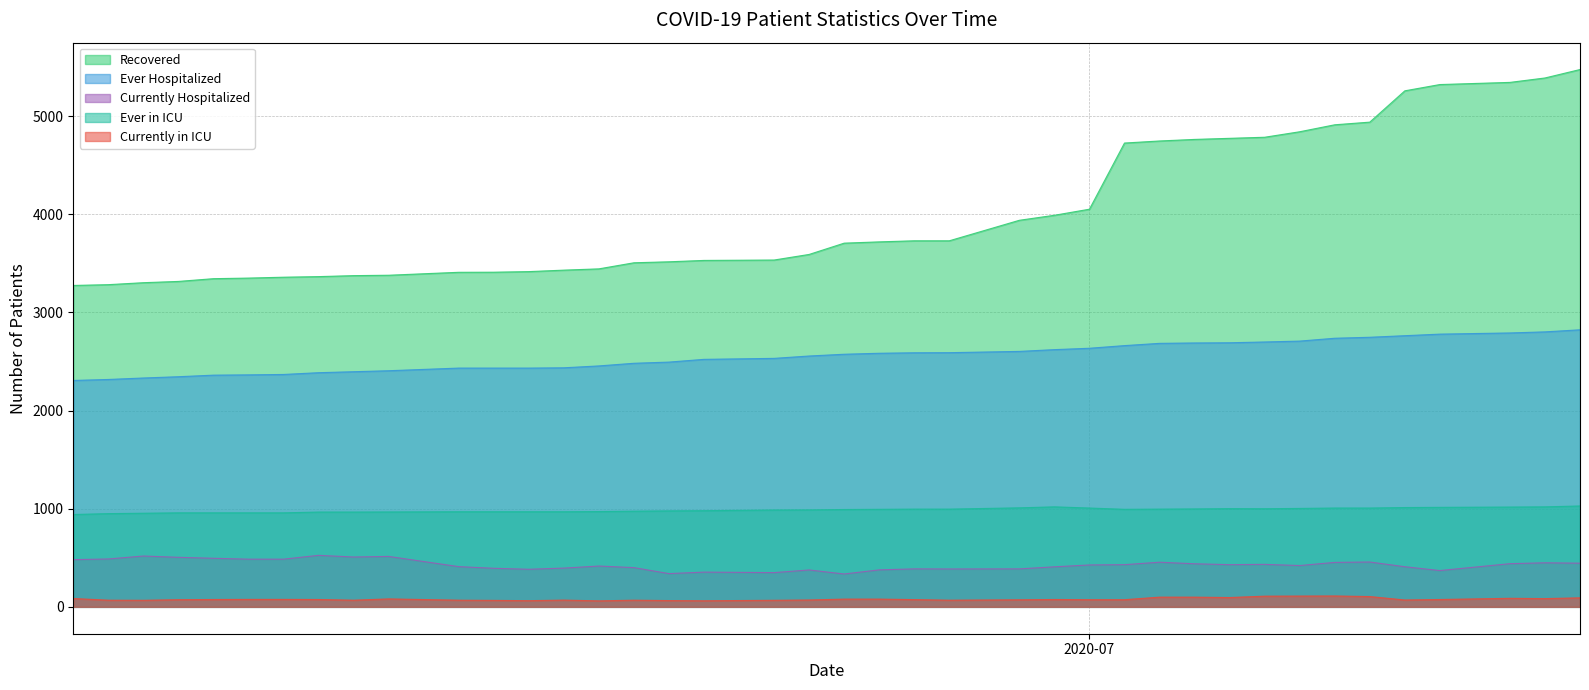

True or false: Currently Hospitalized and Currently in ICU intersect in this chart.

False